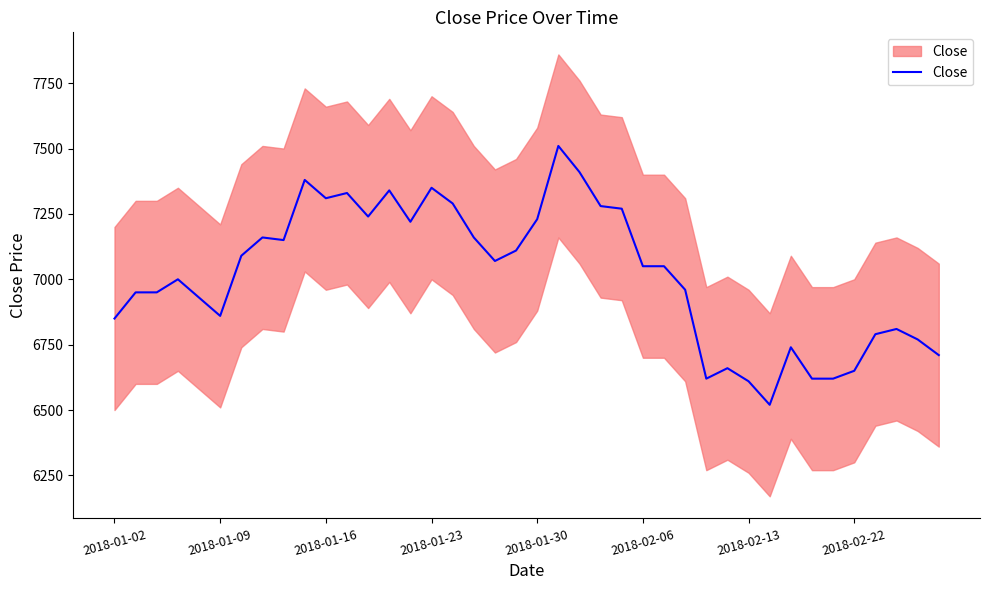

What is the smallest value displayed?

6520